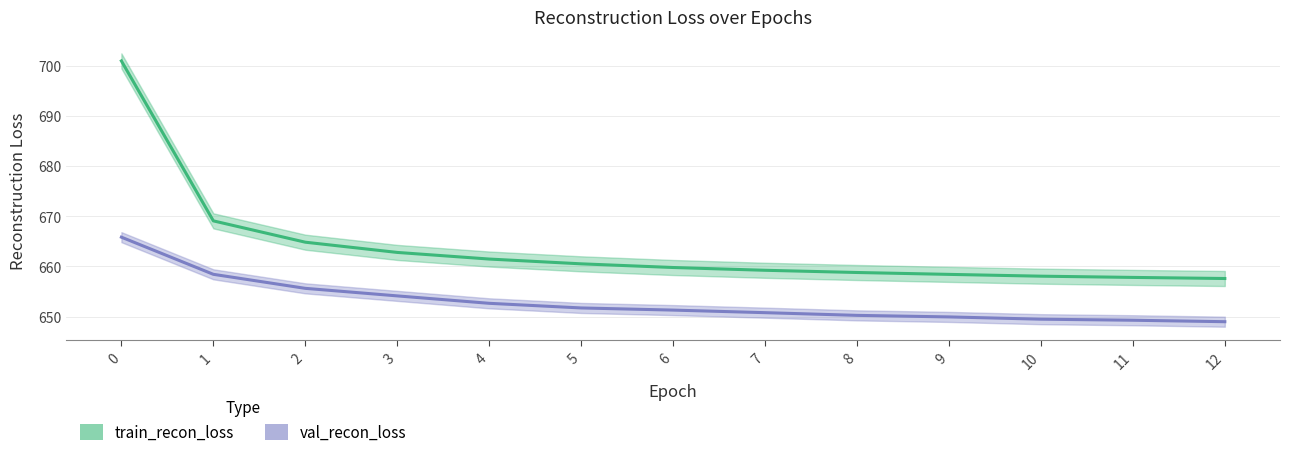

What are all the series names shown in the legend?

train_recon_loss, val_recon_loss